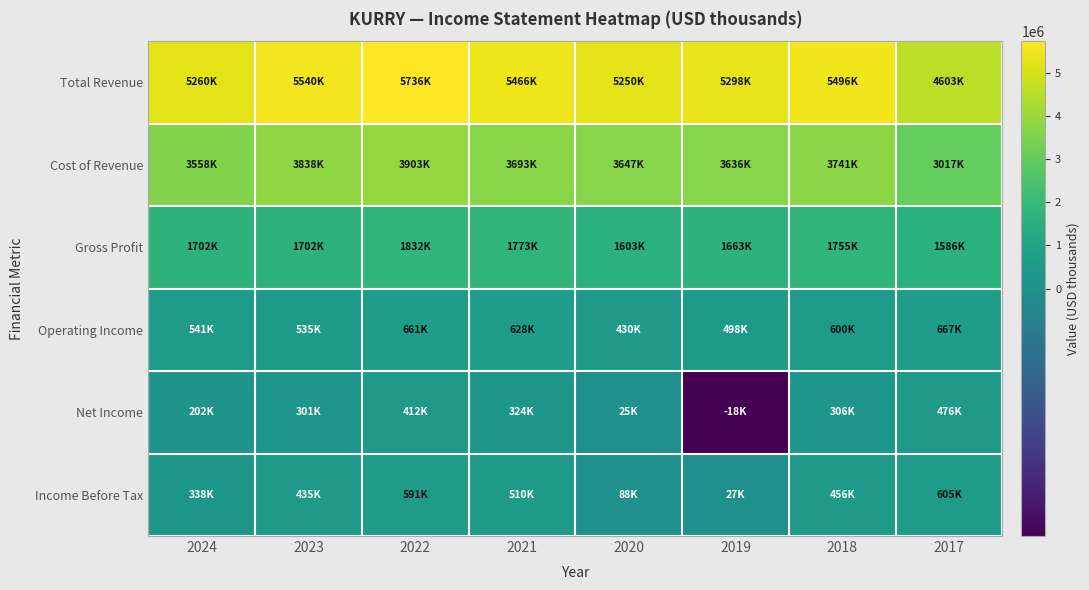

Reading left to right, extract all data points from this chart.

Total Revenue: 2024=5259500	2023=5540100	2022=5735600	2021=5466200	2020=5249600	2019=5298300	2018=5496000	2017=4602800
Cost of Revenue: 2024=3557900	2023=3837600	2022=3903100	2021=3693300	2020=3646900	2019=3635800	2018=3741100	2017=3017100
Gross Profit: 2024=1701600	2023=1702500	2022=1832500	2021=1773000	2020=1602700	2019=1662600	2018=1754900	2017=1585700
Operating Income: 2024=541200	2023=535400	2022=660800	2021=627600	2020=429600	2019=498500	2018=599700	2017=666900
Net Income: 2024=201800	2023=301100	2022=411800	2021=323600	2020=24900	2019=-18000	2018=305900	2017=475900
Income Before Tax: 2024=338200	2023=434700	2022=591400	2021=509800	2020=88400	2019=26600	2018=456100	2017=605000